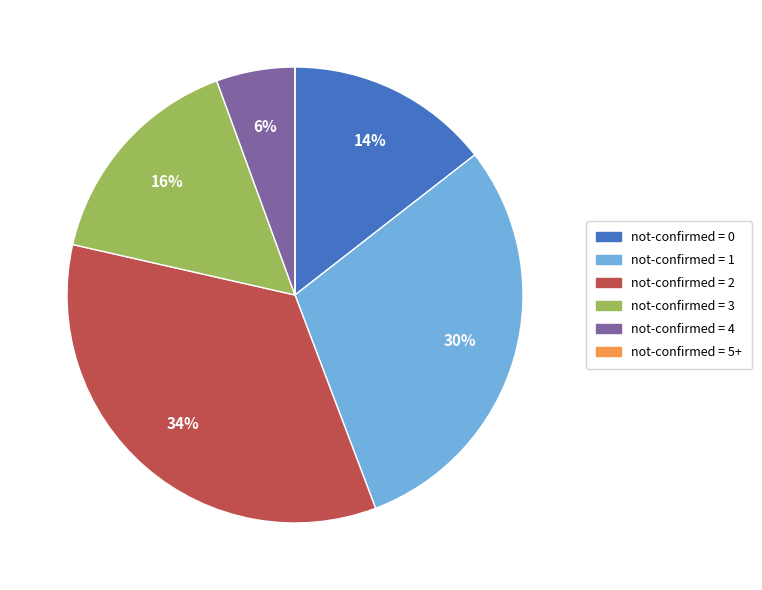

To the nearest percent, what is the average slice percentage?

17%